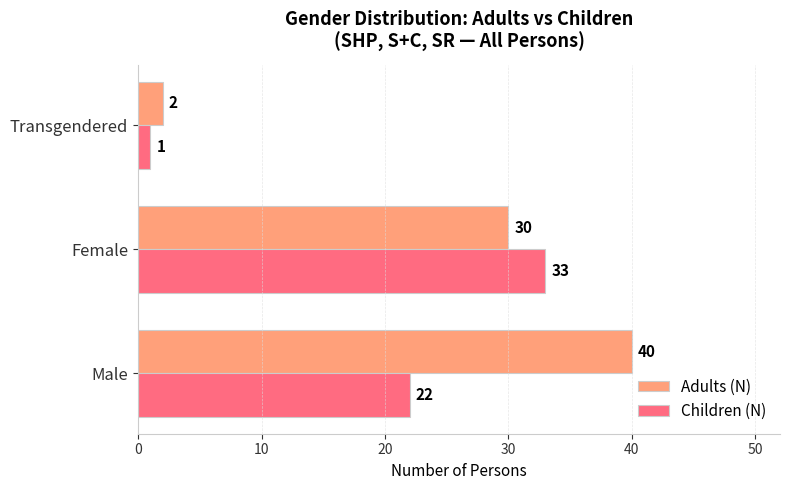

Is the value of Adults (N) at Male greater than the value of Children (N) at Transgendered?

Yes